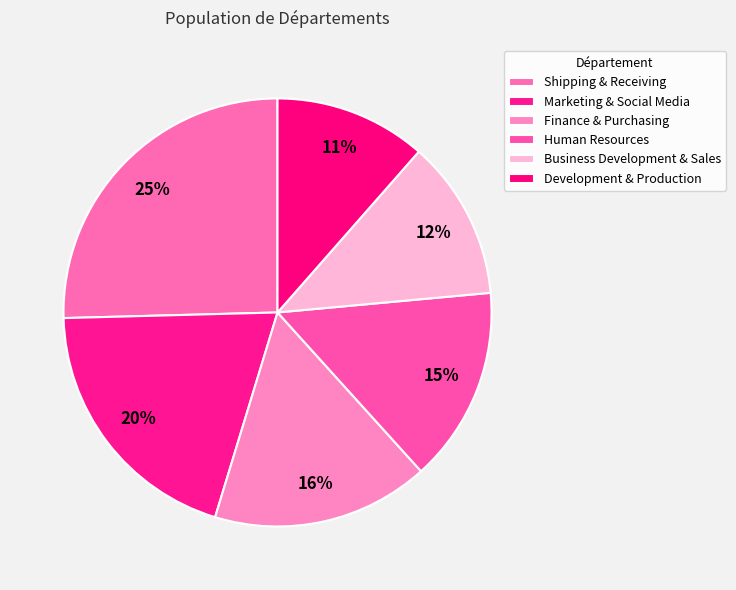

Is there any slice that represents more than half of the pie?

No